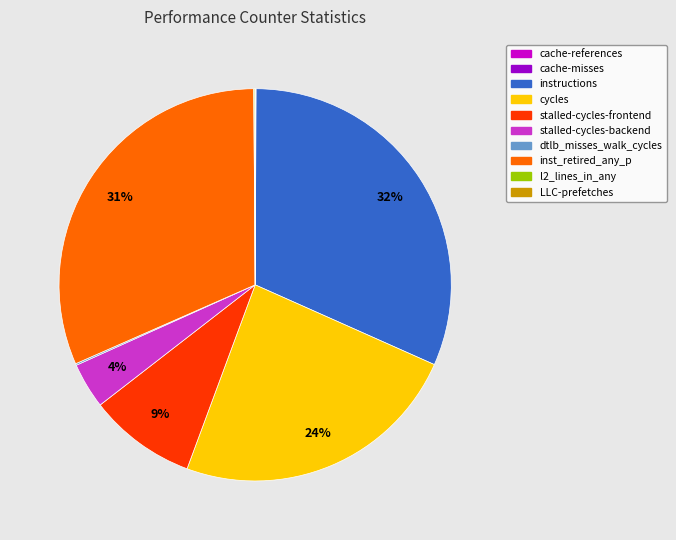

To the nearest percent, what is the average slice percentage?

10%